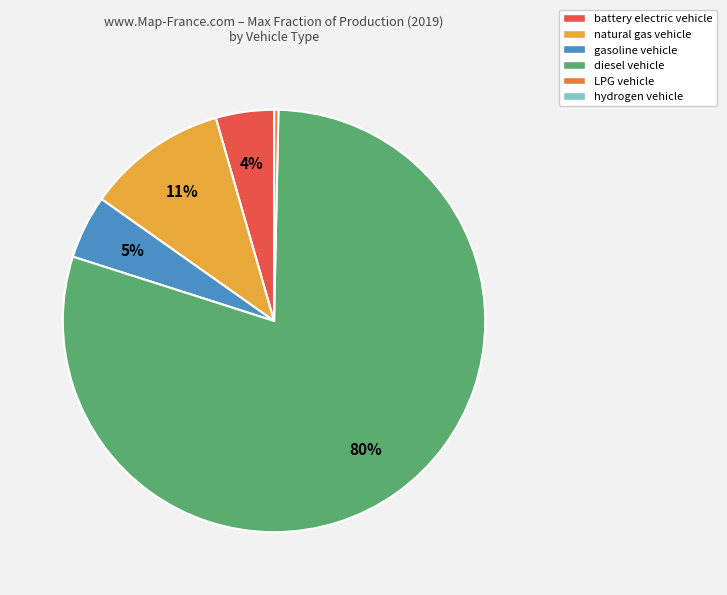

Do gasoline vehicle and LPG vehicle together represent more than half of the pie?

No